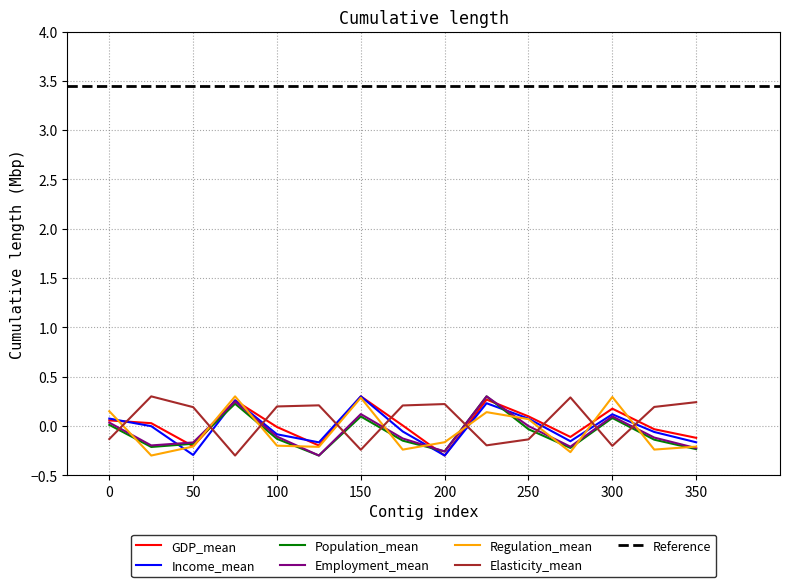

True or false: Regulation_mean and Elasticity_mean cross at least once.

True